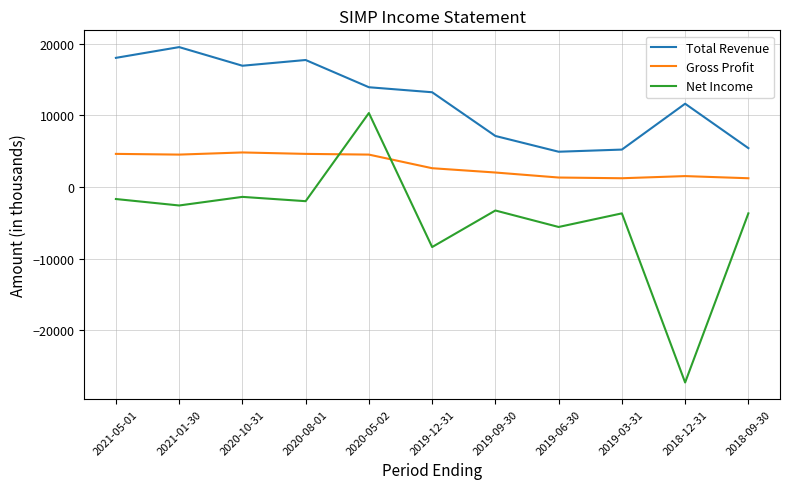

Which series has the largest total across all categories?

Total Revenue